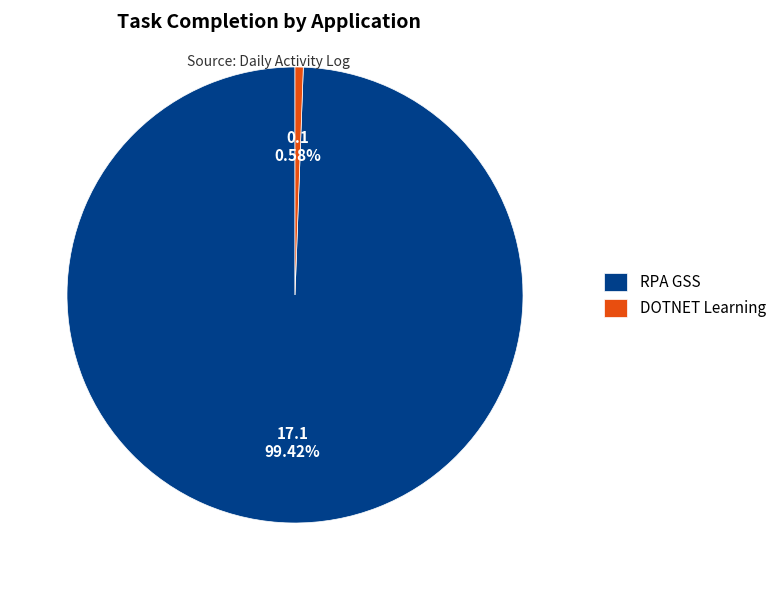

To the nearest percent, what is the average slice percentage?

50%